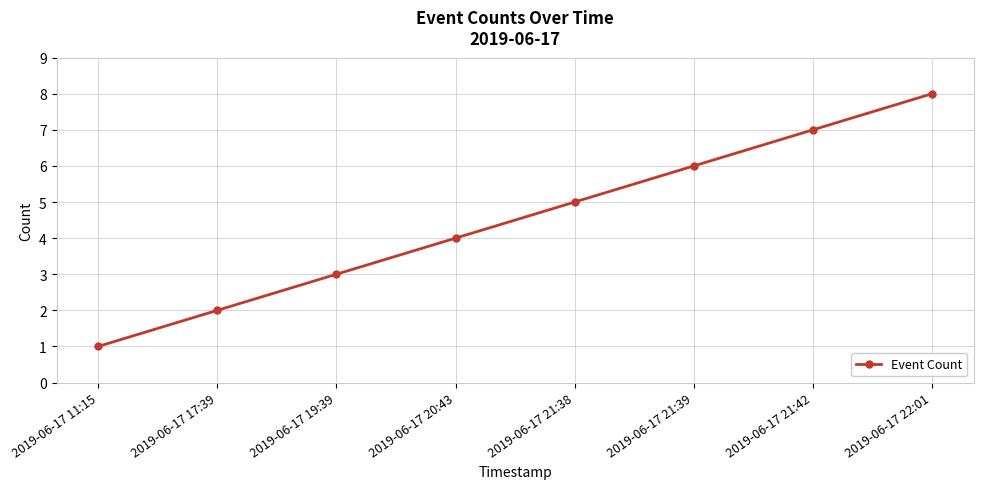

Count the values in the range 3 to 7.

5